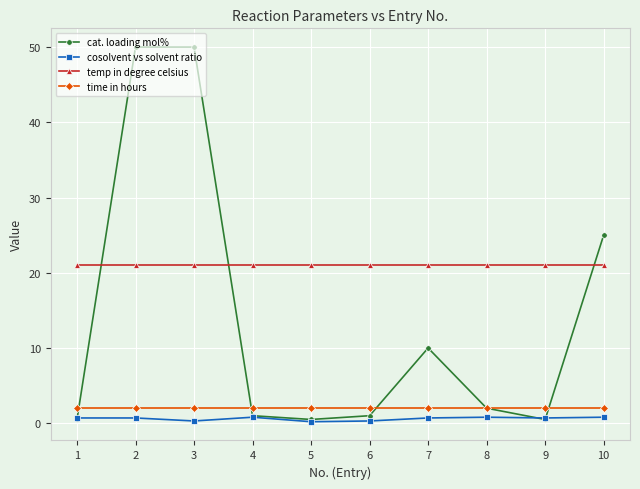

What is the value of the time in hours point at the 1st from the left?

2.0